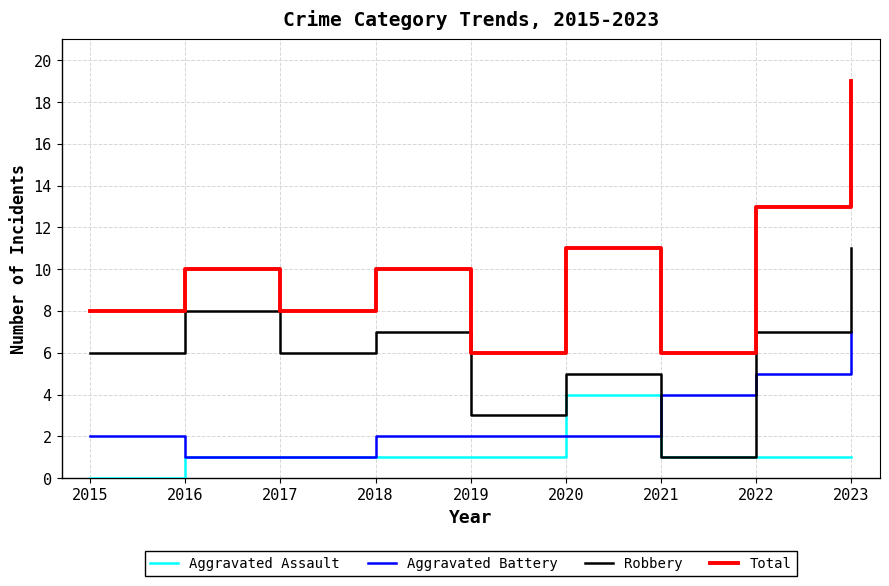

The Aggravated Assault series shows 2 at 2016. True or false?

False